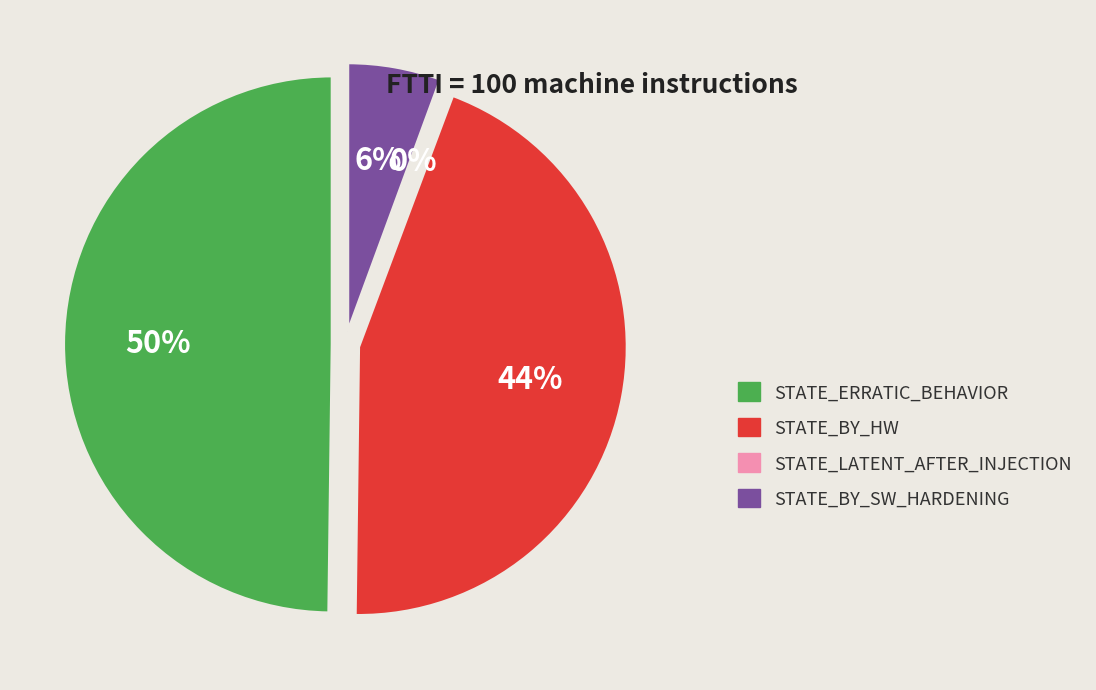

Which category has the biggest portion of the pie?

STATE_ERRATIC_BEHAVIOR